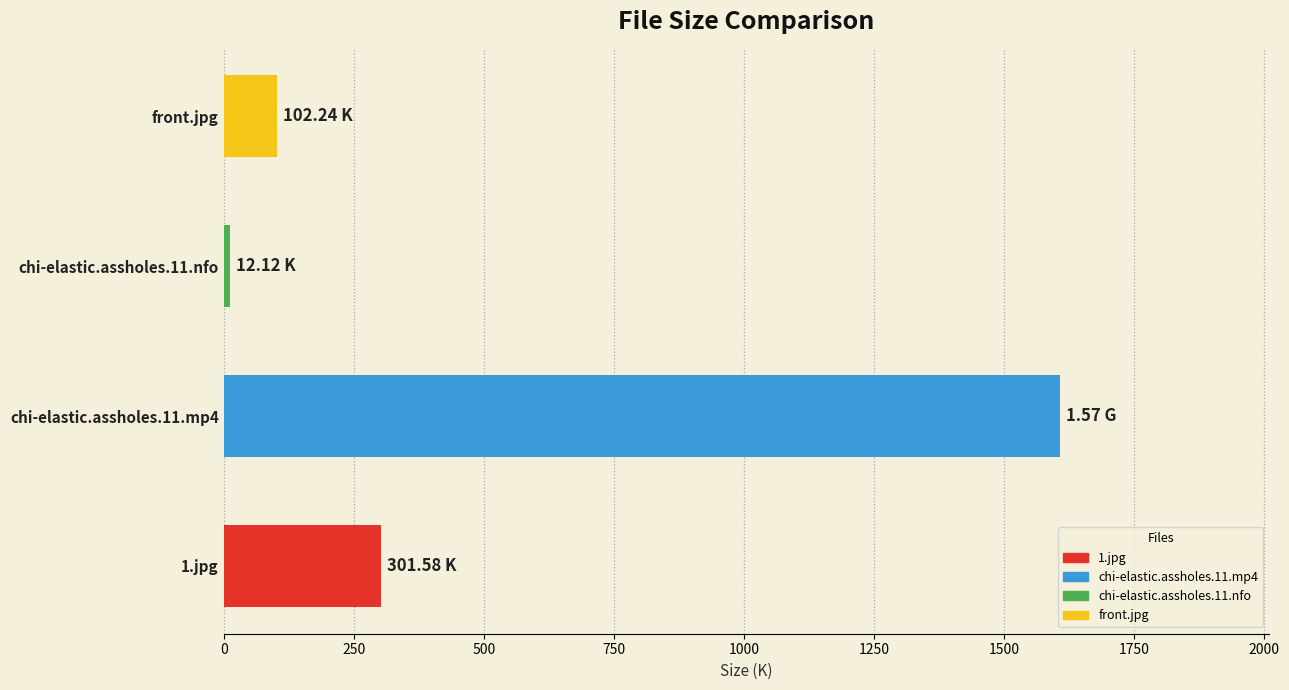

Rank the categories by value from lowest to highest.

chi-elastic.assholes.11.nfo, front.jpg, 1.jpg, chi-elastic.assholes.11.mp4